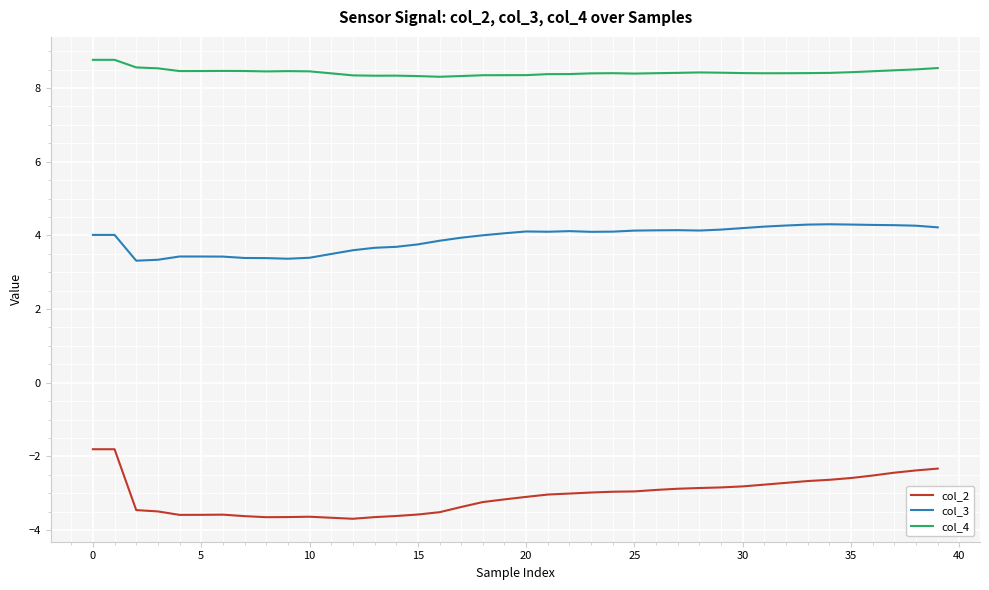

What is the maximum value shown in the chart?

8.8